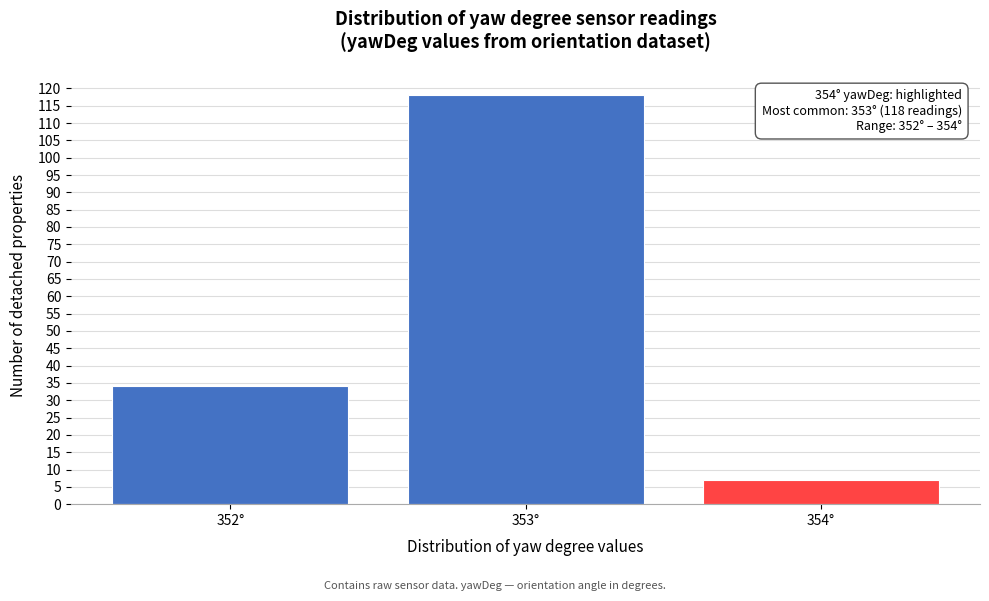

Reading right to left, transcribe all the data shown in this chart.

7	118	34